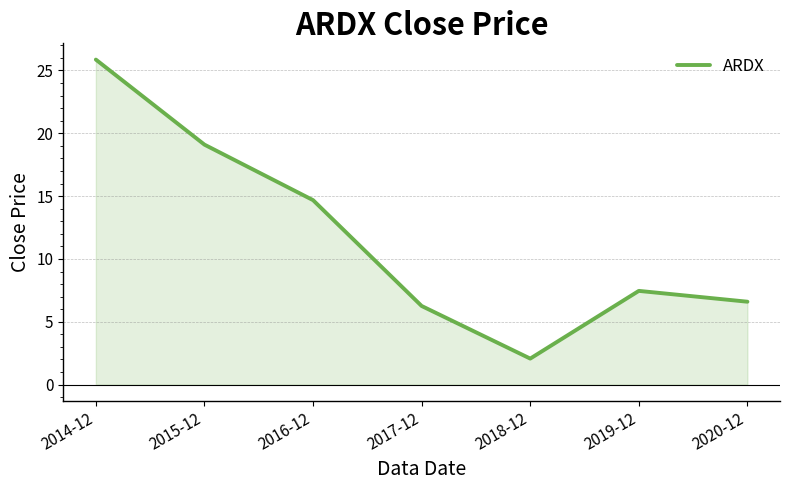

What is the difference between the second highest and second lowest values?

12.8